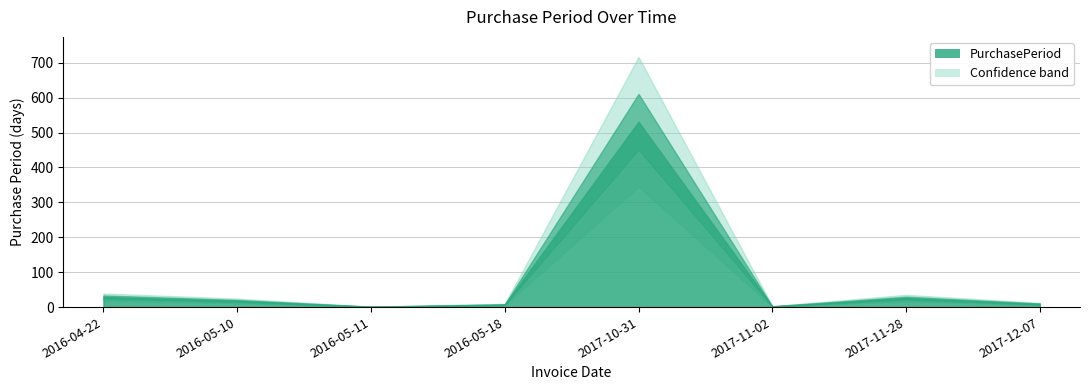

Between 2016-05-10 and 2017-10-31, which is larger?

2017-10-31